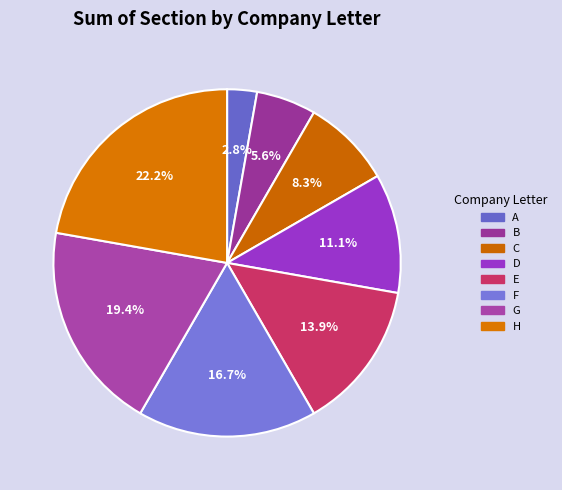

Which has a higher value, C or H?

H